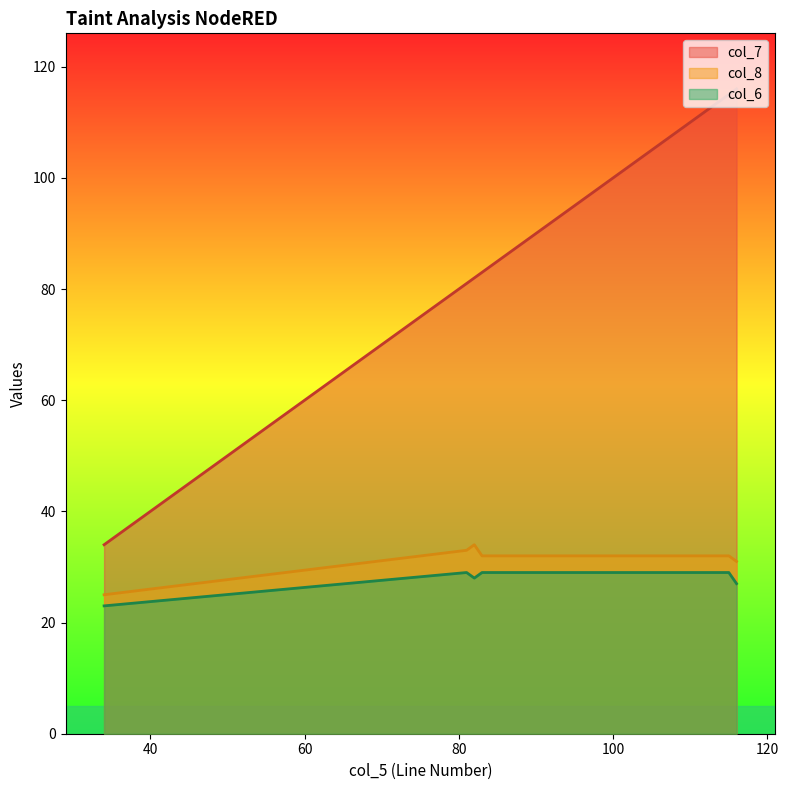

True or false: col_6 and col_8 intersect in this chart.

False